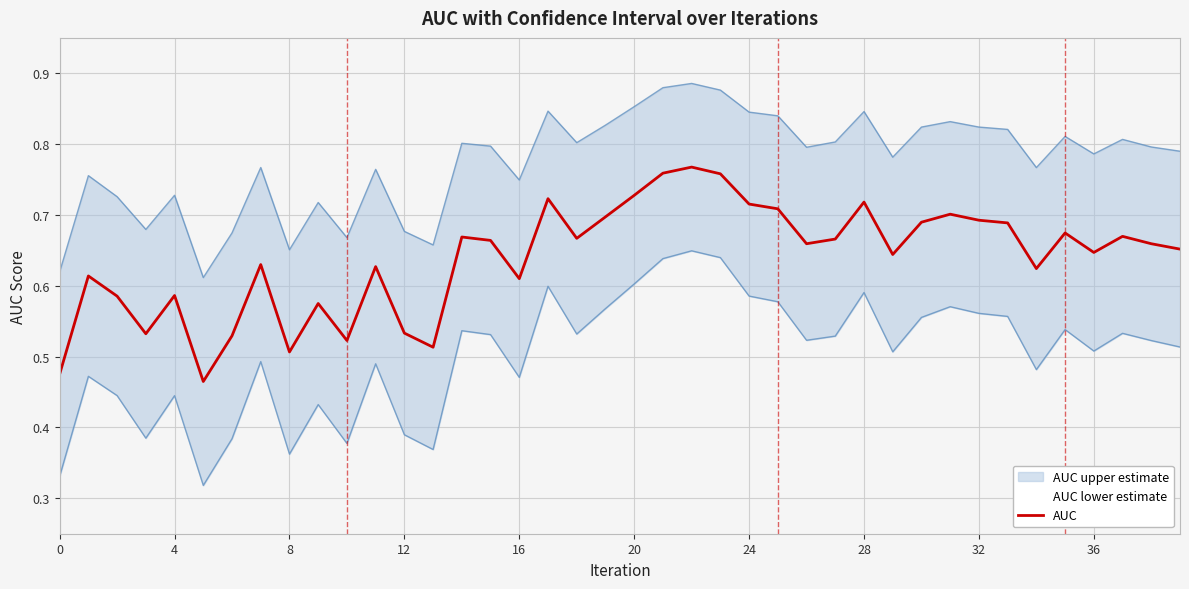

Is this an area chart (filled region under the line)?

No